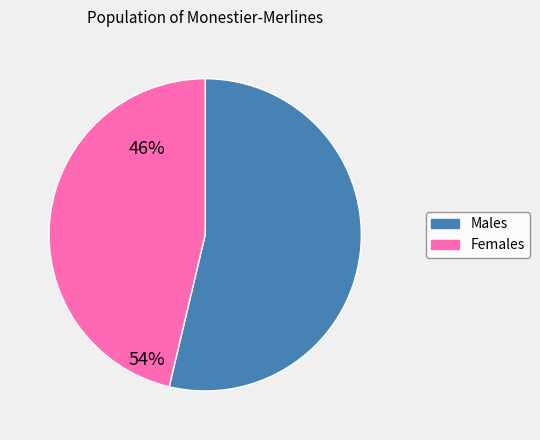

Is there any slice that represents more than half of the pie?

Yes